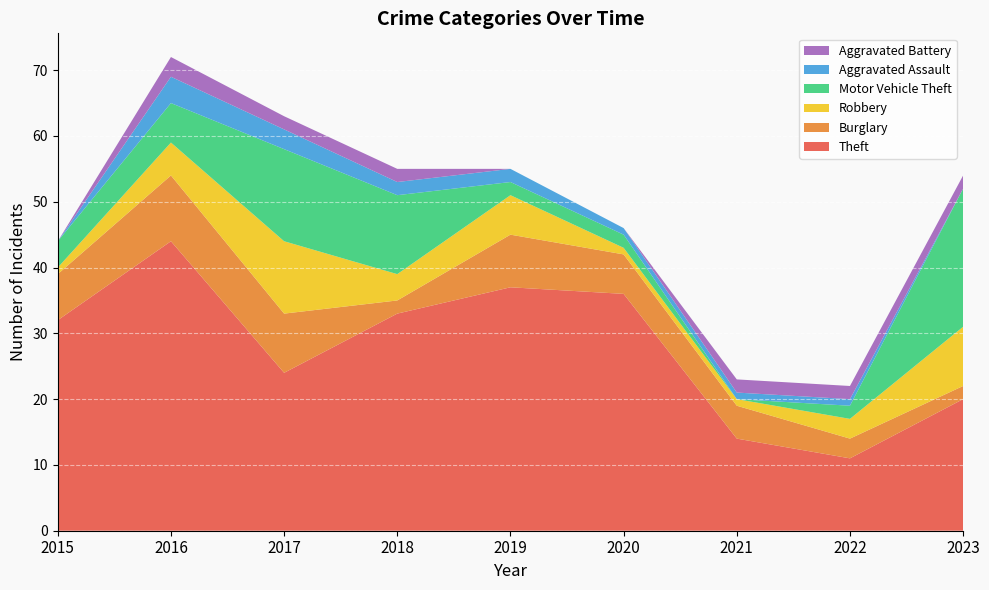

Reading right to left, what are all the values shown in this chart?

Theft: 2023=20	2022=11	2021=14	2020=36	2019=37	2018=33	2017=24	2016=44	2015=32
Burglary: 2023=2	2022=3	2021=5	2020=6	2019=8	2018=2	2017=9	2016=10	2015=7
Robbery: 2023=9	2022=3	2021=1	2020=1	2019=6	2018=4	2017=11	2016=5	2015=1
Motor Vehicle Theft: 2023=21	2022=2	2021=0	2020=2	2019=2	2018=12	2017=14	2016=6	2015=4
Aggravated Assault: 2023=0	2022=1	2021=1	2020=1	2019=2	2018=2	2017=3	2016=4	2015=0
Aggravated Battery: 2023=2	2022=2	2021=2	2020=0	2019=0	2018=2	2017=2	2016=3	2015=0